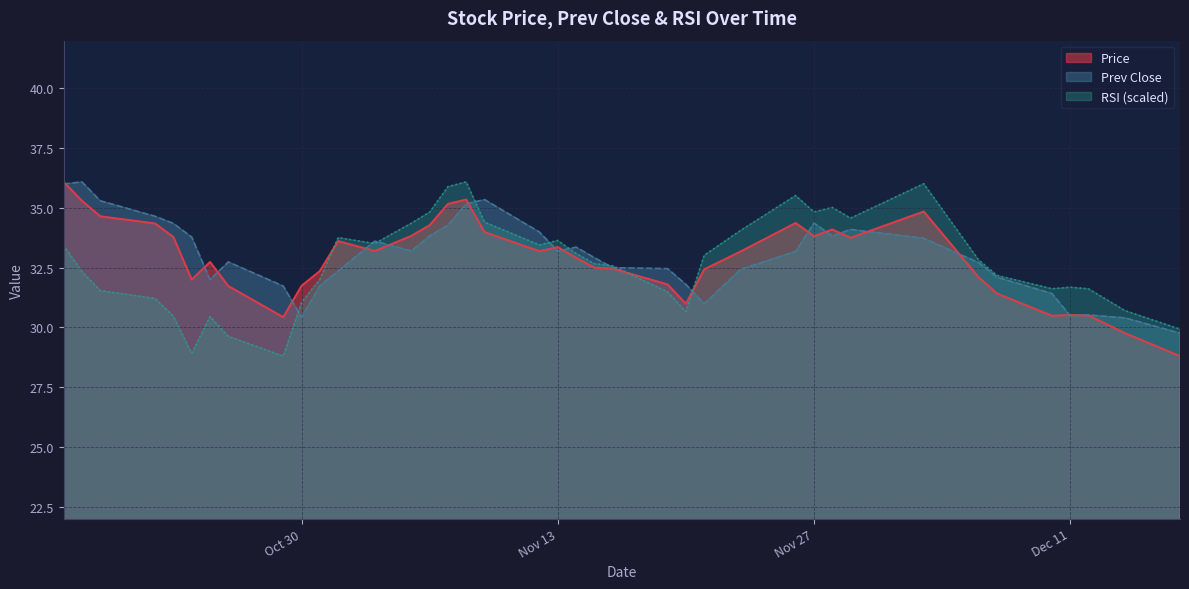

Is the value of prev_close at 2018-12-14 greater than the value of rsi at 2018-11-29?

No